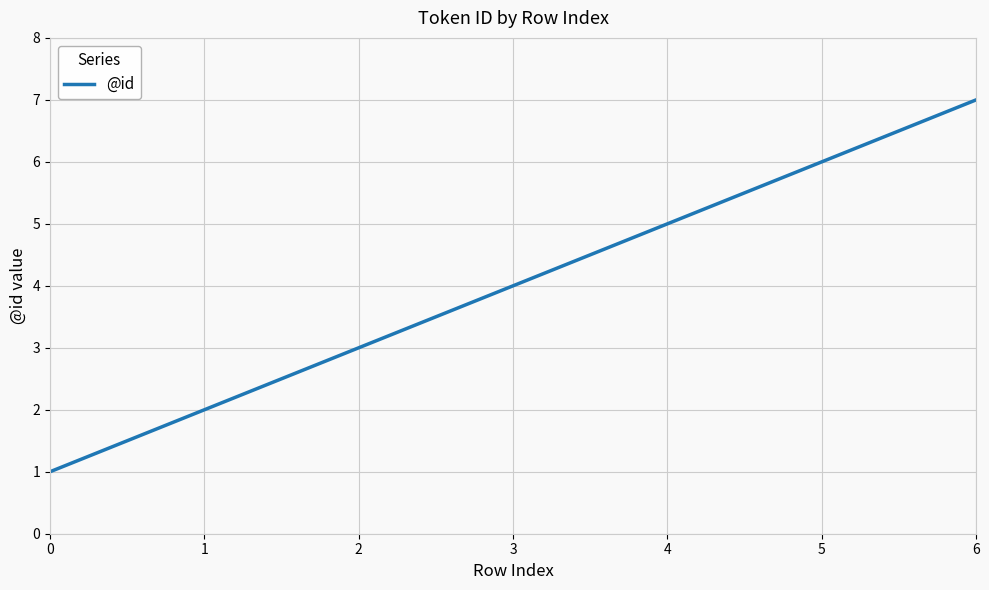

What is the greatest value displayed?

7